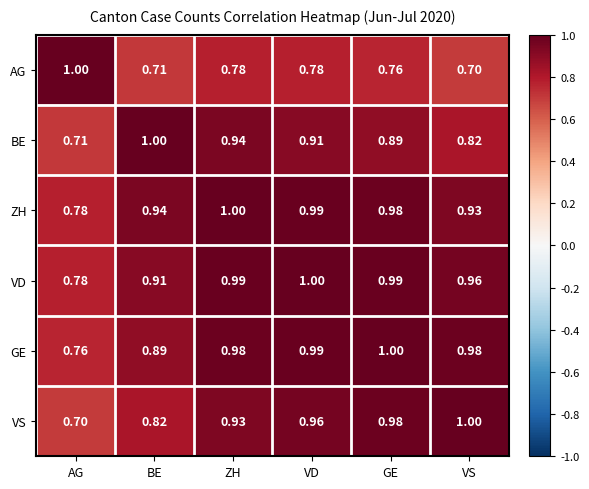

At which label is VD closest to 0?

AG